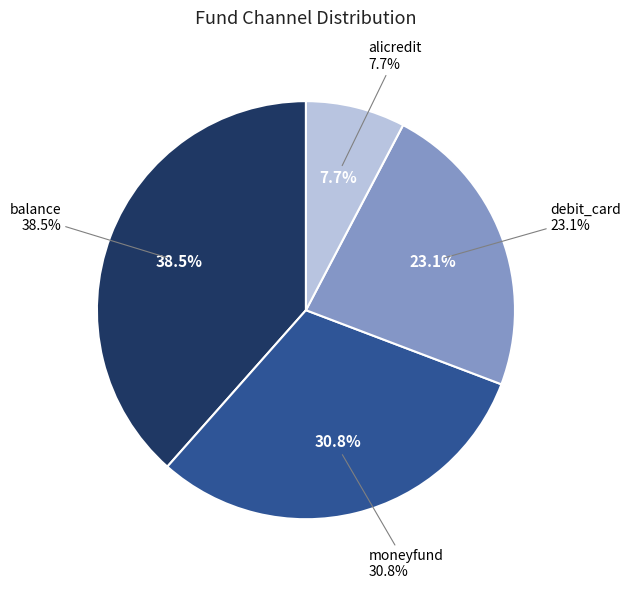

Is there a majority slice in this chart?

No